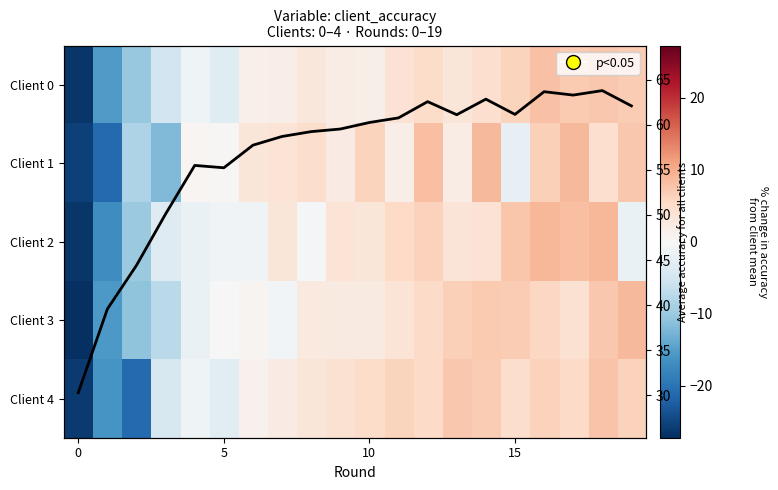

How many values in the Client 2 series are below 3?

9